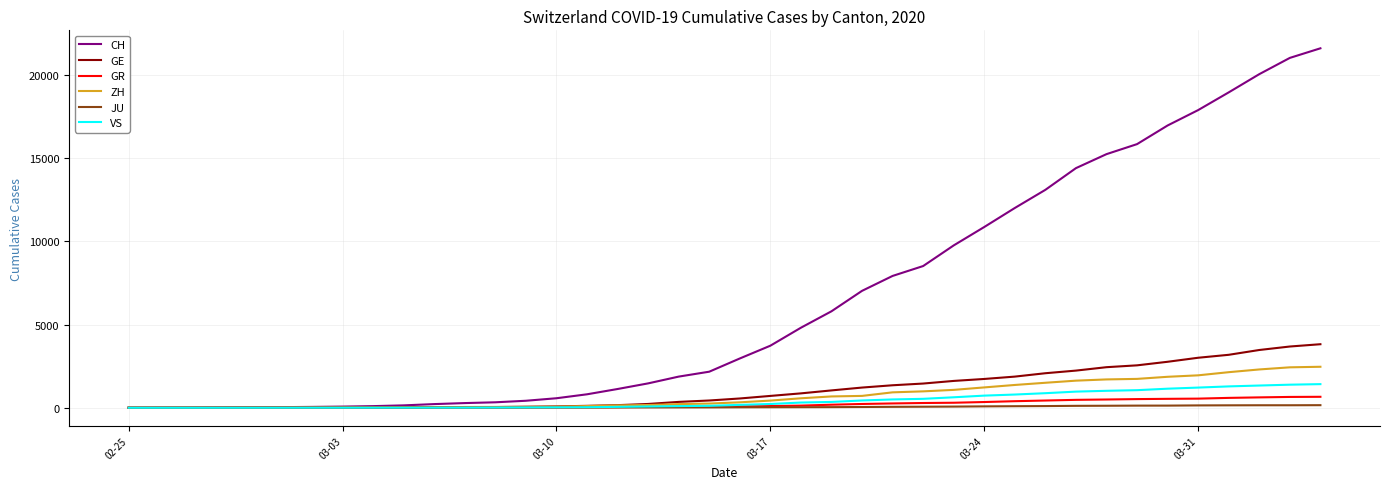

Which series has the largest total across all categories?

CH